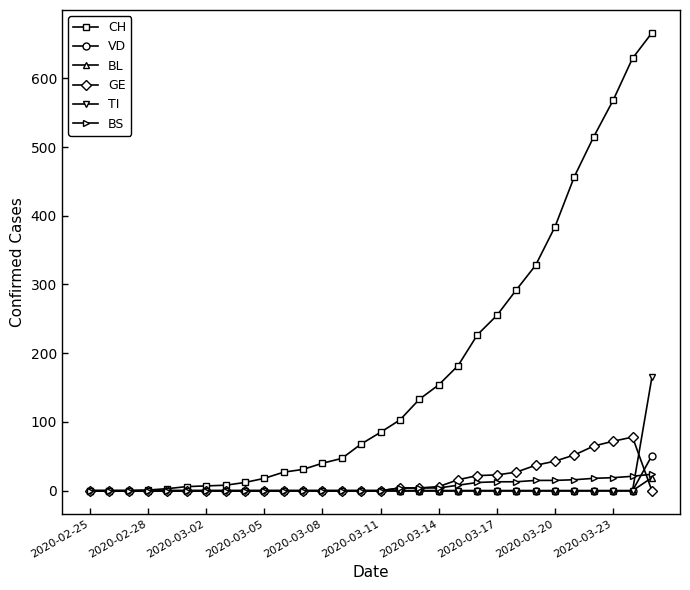

What is the greatest value displayed?

666